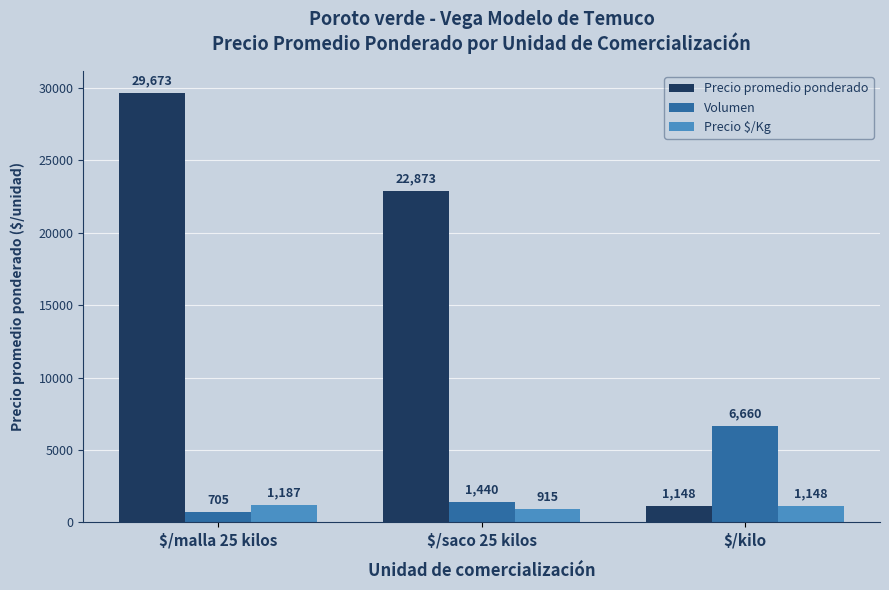

Is the value of Precio $/Kg at $/saco 25 kilos greater than the value of Precio promedio ponderado at $/saco 25 kilos?

No